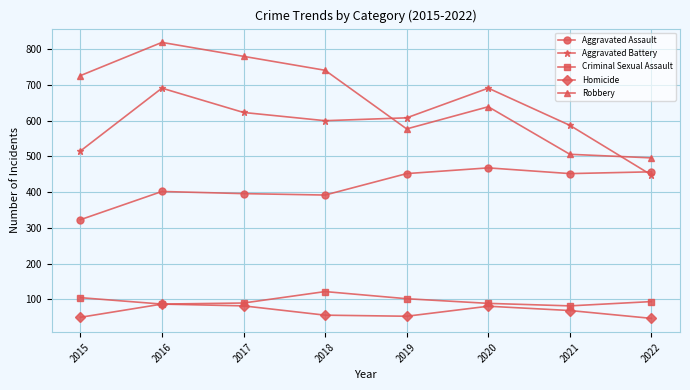

In Aggravated Battery, how many points are lower than both neighbors (excluding endpoints)?

1